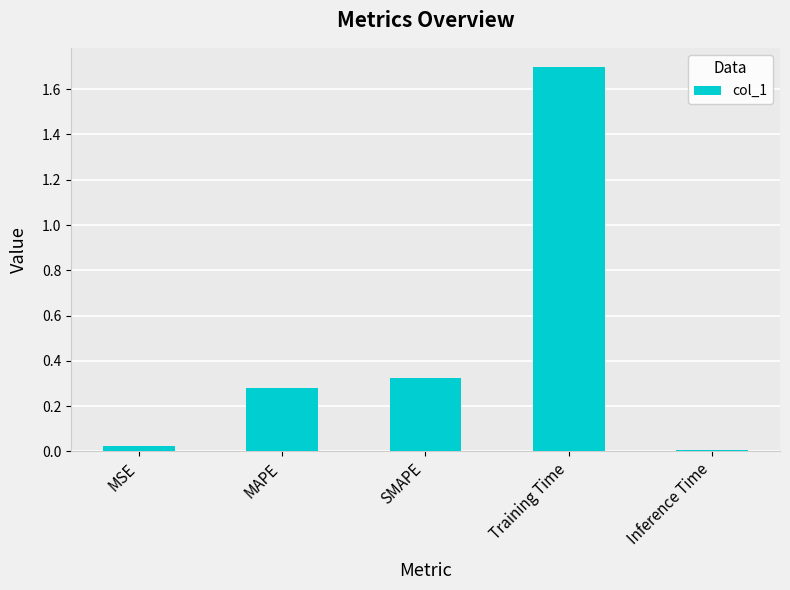

True or false: the data shows 0.0 at MSE.

True